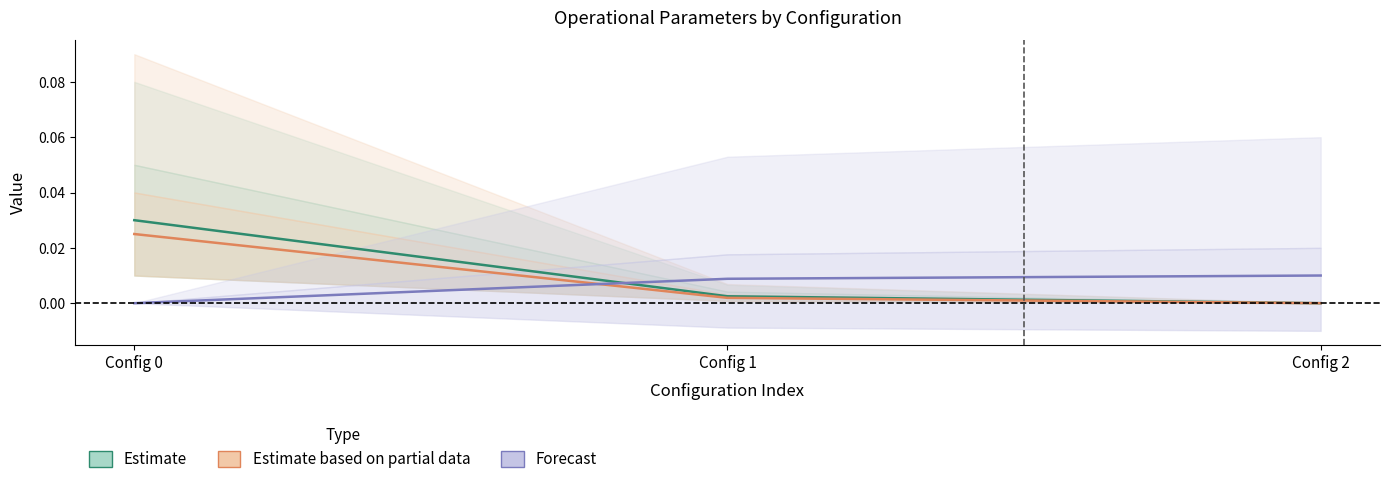

How many lines are shown in the chart?

3